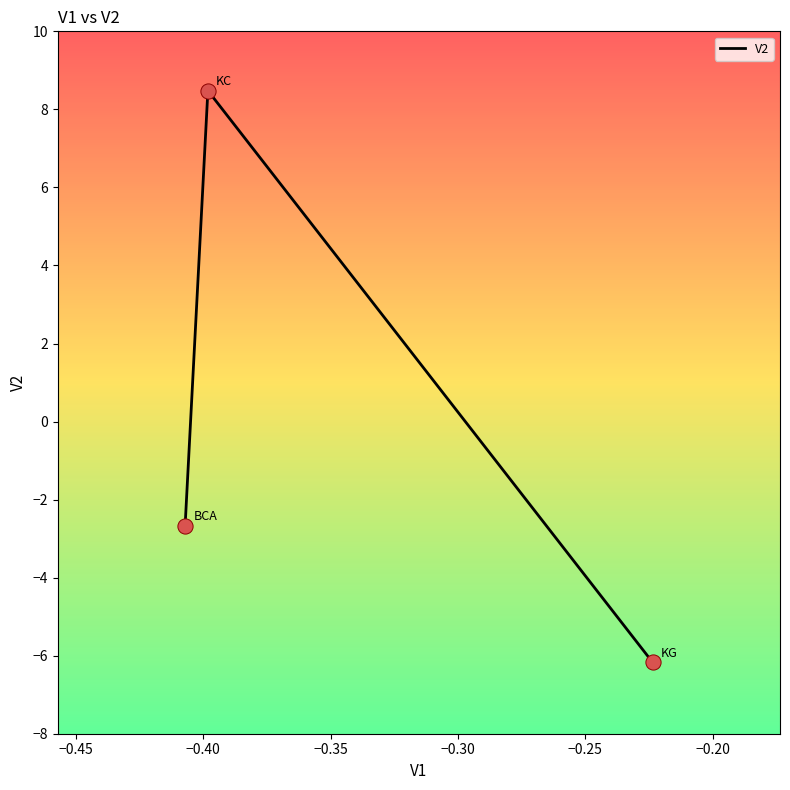

What is the sum of all values?

-0.4